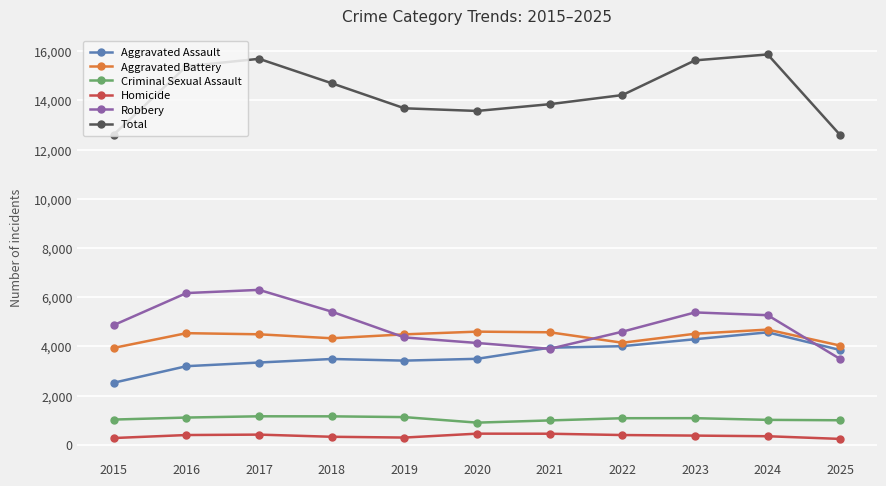

True or false: Criminal Sexual Assault and Total intersect in this chart.

False